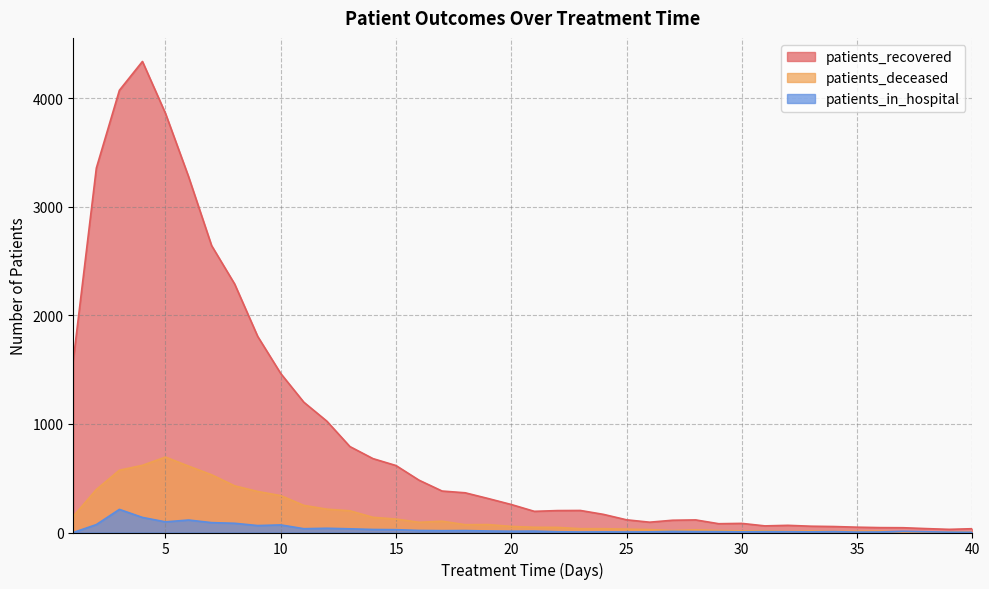

How many interior local valleys does the patients_recovered series have?

5